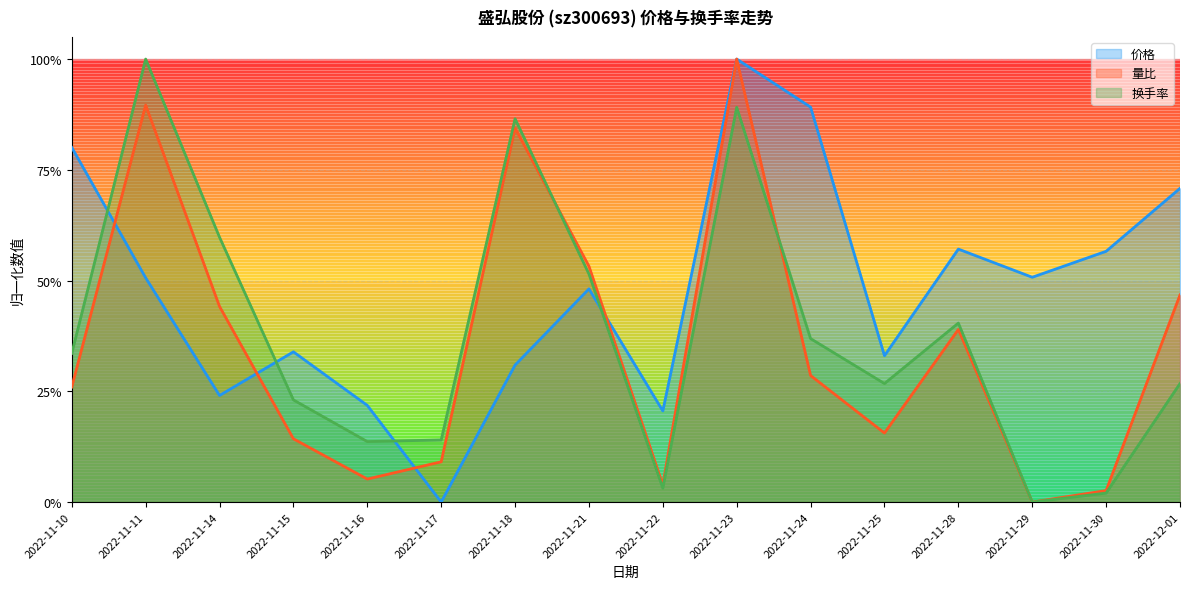

Count the 价格 values in the range 0 to 1.

16